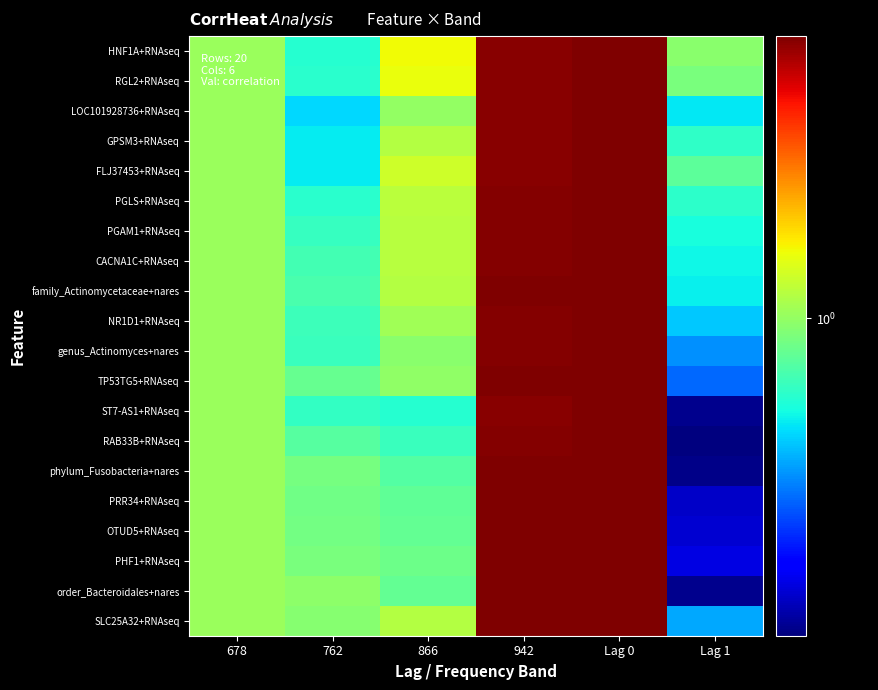

Reading right to left, list all the values displayed in this chart.

HNF1A+RNAseq: Lag 1=1.0	Lag 0=2.0	942=2.0	866=1.2	762=0.8	678=1.0
RGL2+RNAseq: Lag 1=1.0	Lag 0=2.0	942=2.0	866=1.2	762=0.8	678=1.0
LOC101928736+RNAseq: Lag 1=0.8	Lag 0=2.0	942=2.0	866=1.0	762=0.8	678=1.0
GPSM3+RNAseq: Lag 1=0.8	Lag 0=2.0	942=2.0	866=1.1	762=0.8	678=1.0
FLJ37453+RNAseq: Lag 1=0.9	Lag 0=2.0	942=2.0	866=1.1	762=0.8	678=1.0
PGLS+RNAseq: Lag 1=0.8	Lag 0=2.0	942=2.0	866=1.1	762=0.8	678=1.0
PGAM1+RNAseq: Lag 1=0.8	Lag 0=2.0	942=2.0	866=1.1	762=0.8	678=1.0
CACNA1C+RNAseq: Lag 1=0.8	Lag 0=2.0	942=2.0	866=1.1	762=0.9	678=1.0
family_Actinomycetaceae+nares: Lag 1=0.8	Lag 0=2.0	942=2.0	866=1.1	762=0.9	678=1.0
NR1D1+RNAseq: Lag 1=0.7	Lag 0=2.0	942=2.0	866=1.0	762=0.9	678=1.0
genus_Actinomyces+nares: Lag 1=0.7	Lag 0=2.0	942=2.0	866=1.0	762=0.9	678=1.0
TP53TG5+RNAseq: Lag 1=0.6	Lag 0=2.0	942=2.0	866=1.0	762=0.9	678=1.0
ST7-AS1+RNAseq: Lag 1=0.5	Lag 0=2.0	942=2.0	866=0.8	762=0.8	678=1.0
RAB33B+RNAseq: Lag 1=0.5	Lag 0=2.0	942=2.0	866=0.8	762=0.9	678=1.0
phylum_Fusobacteria+nares: Lag 1=0.5	Lag 0=2.0	942=2.0	866=0.9	762=1.0	678=1.0
PRR34+RNAseq: Lag 1=0.5	Lag 0=2.0	942=2.0	866=0.9	762=0.9	678=1.0
OTUD5+RNAseq: Lag 1=0.5	Lag 0=2.0	942=2.0	866=0.9	762=0.9	678=1.0
PHF1+RNAseq: Lag 1=0.5	Lag 0=2.0	942=2.0	866=0.9	762=1.0	678=1.0
order_Bacteroidales+nares: Lag 1=0.5	Lag 0=2.0	942=2.0	866=0.9	762=1.0	678=1.0
SLC25A32+RNAseq: Lag 1=0.7	Lag 0=2.0	942=2.0	866=1.1	762=1.0	678=1.0